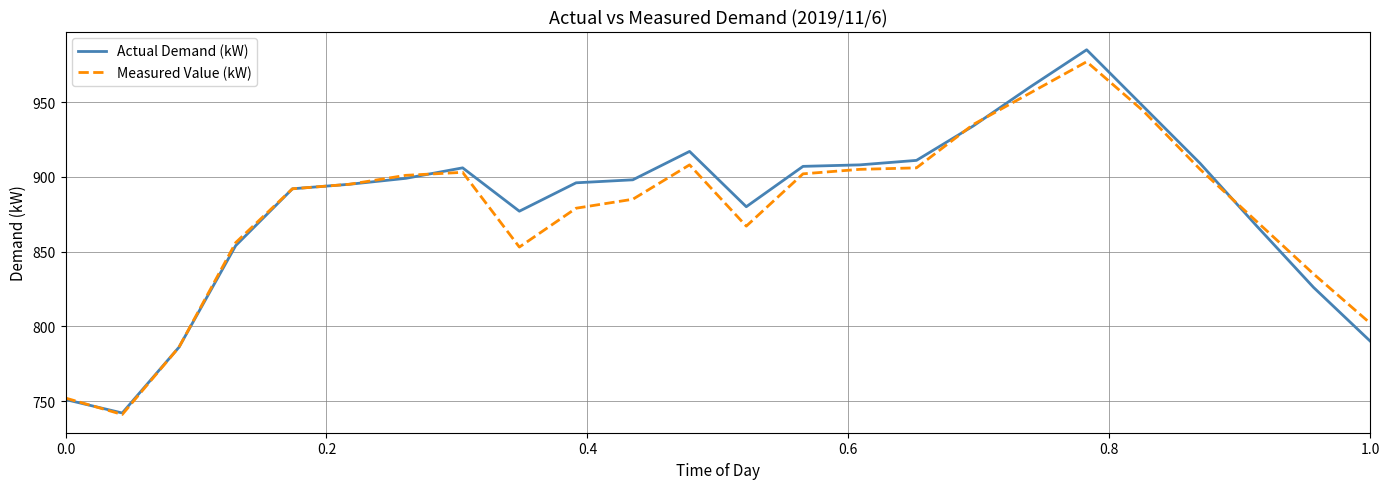

Which series has the largest range (max minus min)?

Actual Demand (kW)